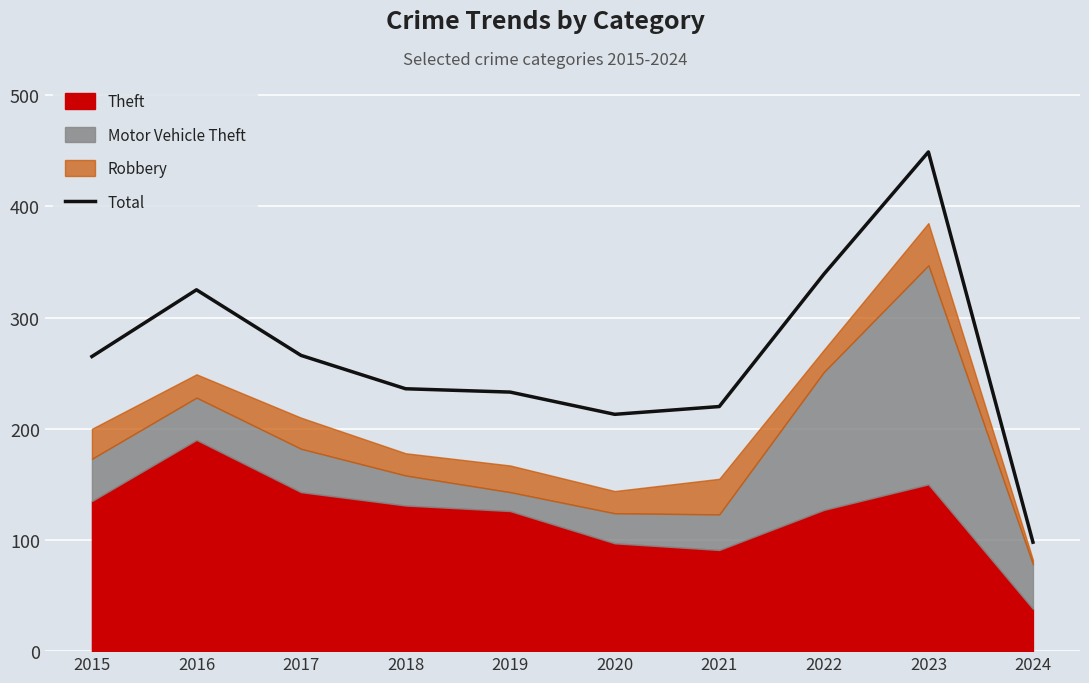

How many interior local peaks (higher than both neighbors) does the data have?

2